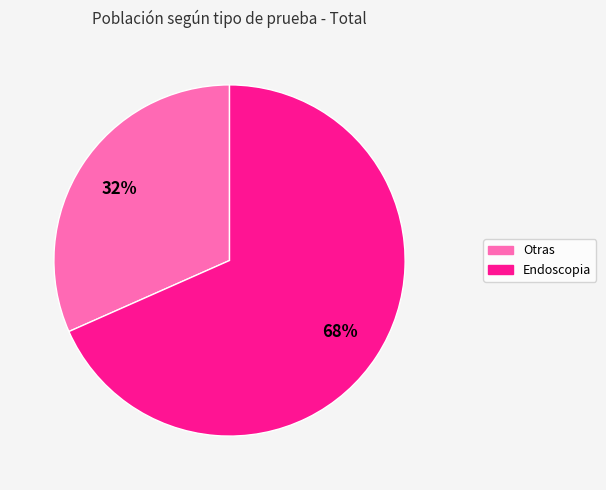

To the nearest percent, what is the average slice percentage?

50%